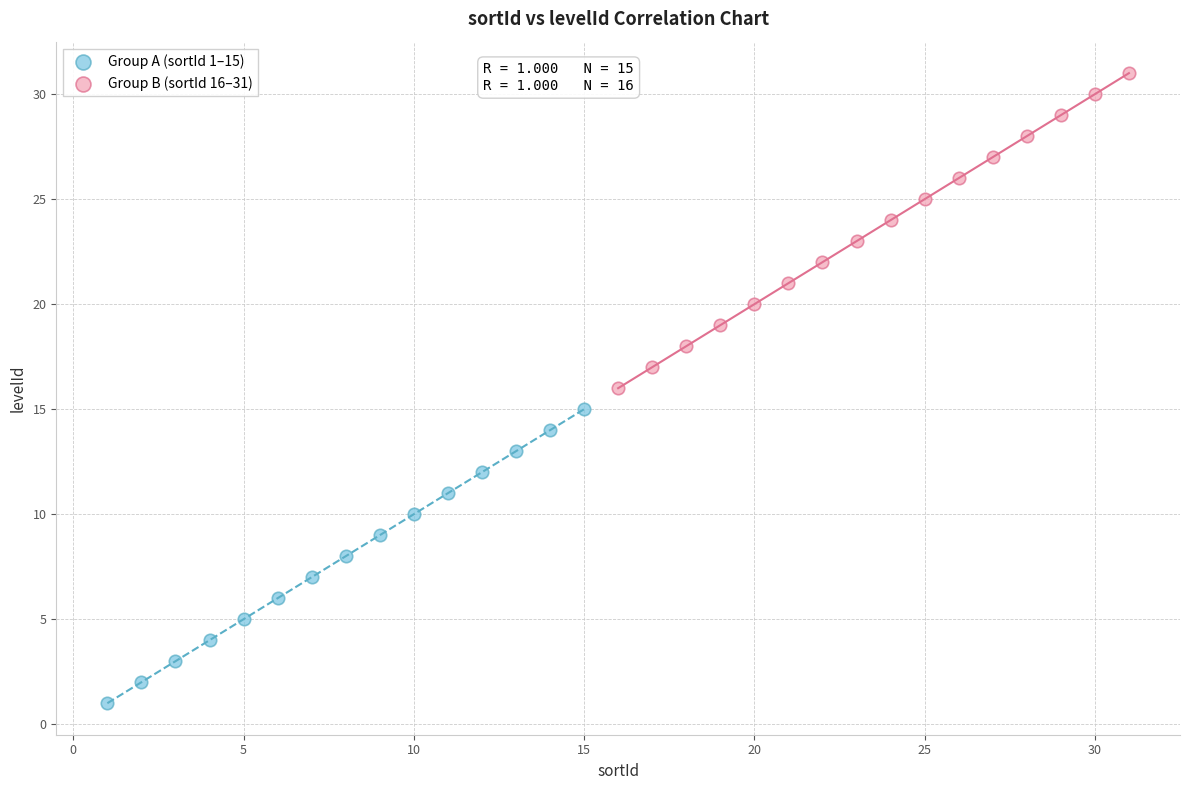

What are all the series names shown in the legend?

Group A (sortId 1–15), Group B (sortId 16–31)